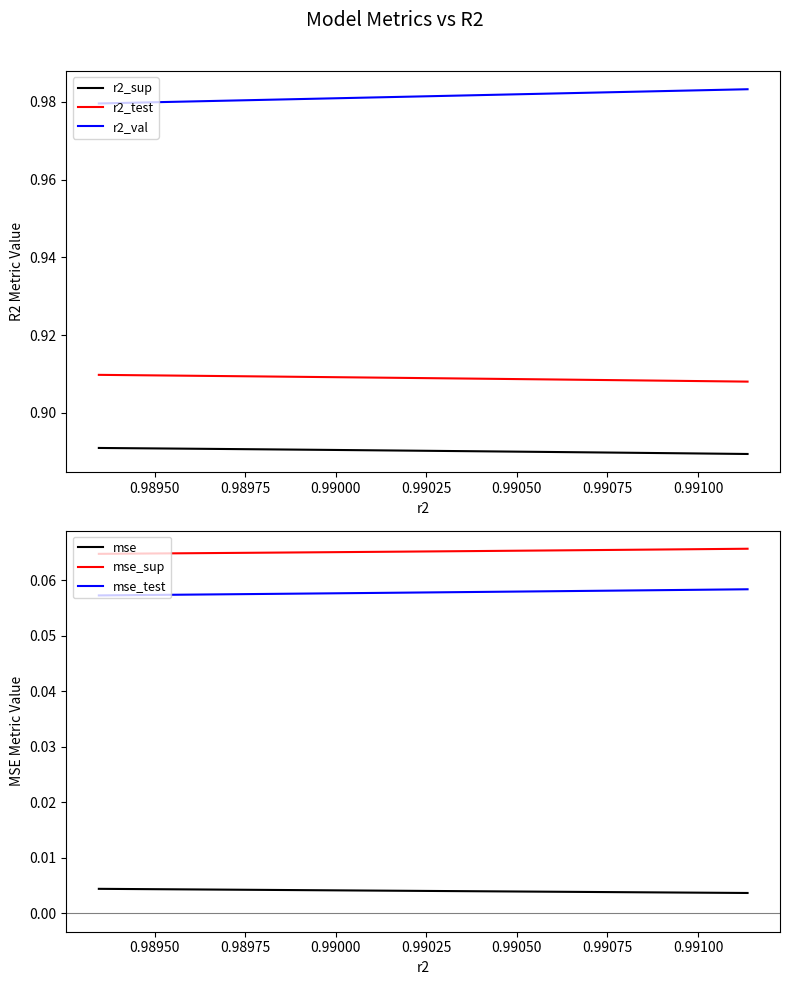

True or false: r2_val and r2_test intersect in this chart.

False